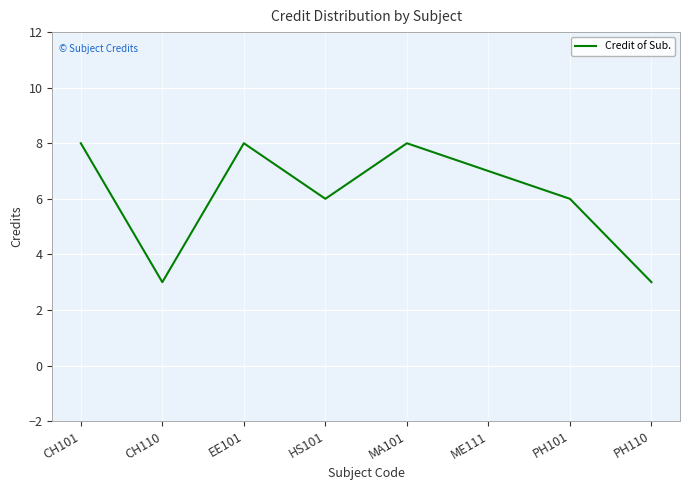

Count the number of data series in this chart.

1